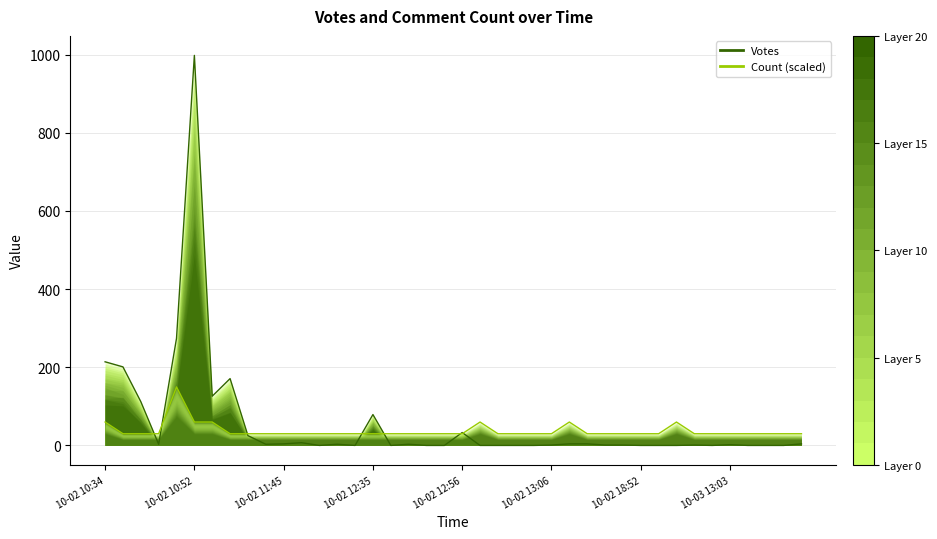

True or false: Count (scaled) and Votes intersect in this chart.

True